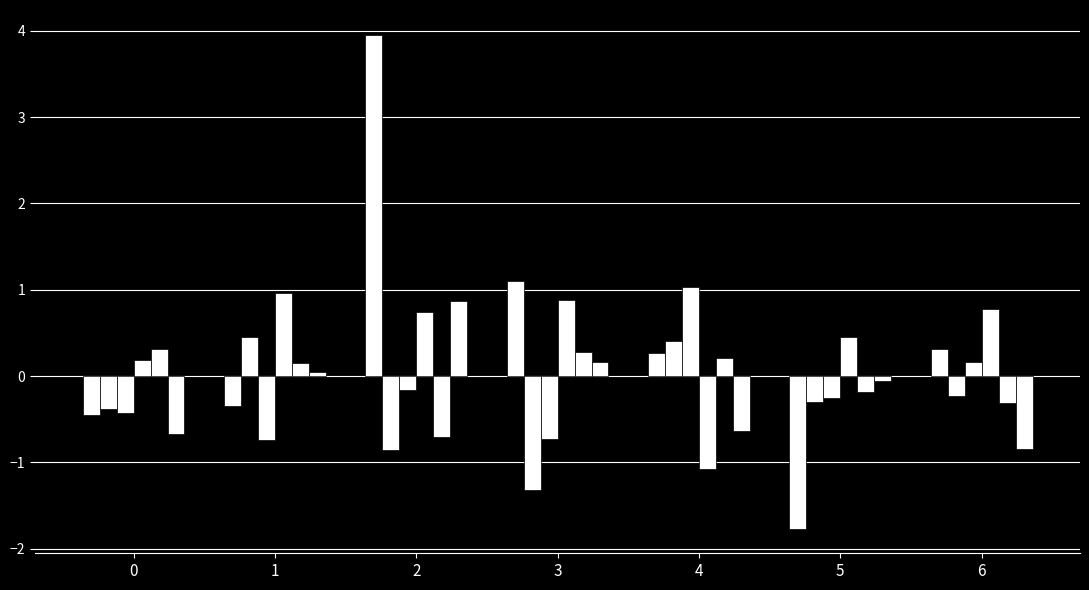

Count the number of data series in this chart.

6